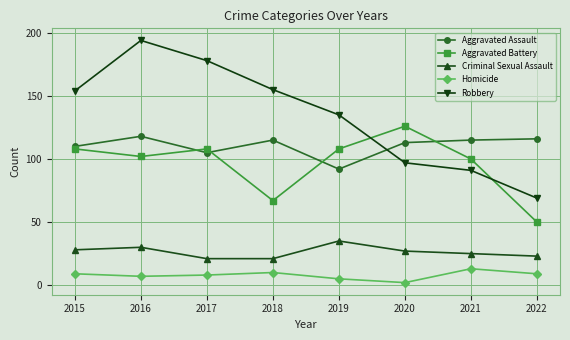

True or false: Aggravated Battery and Homicide intersect in this chart.

False